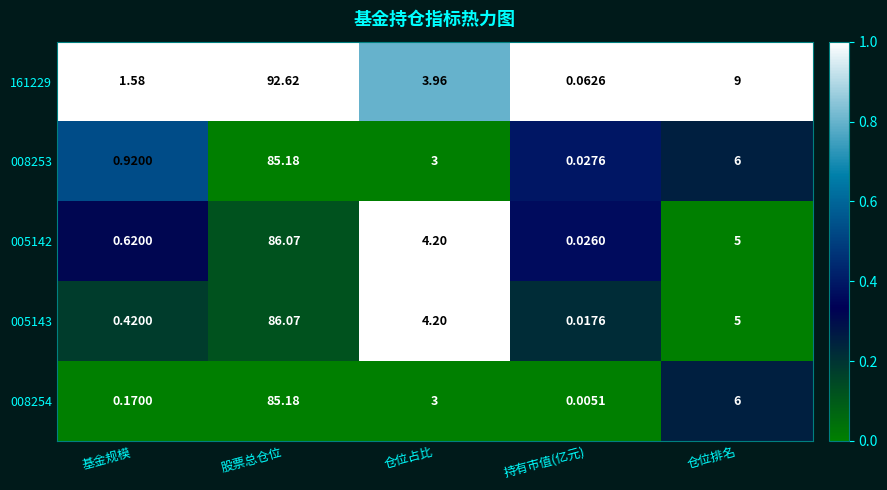

At which category is the sum across all series the highest?

股票总仓位